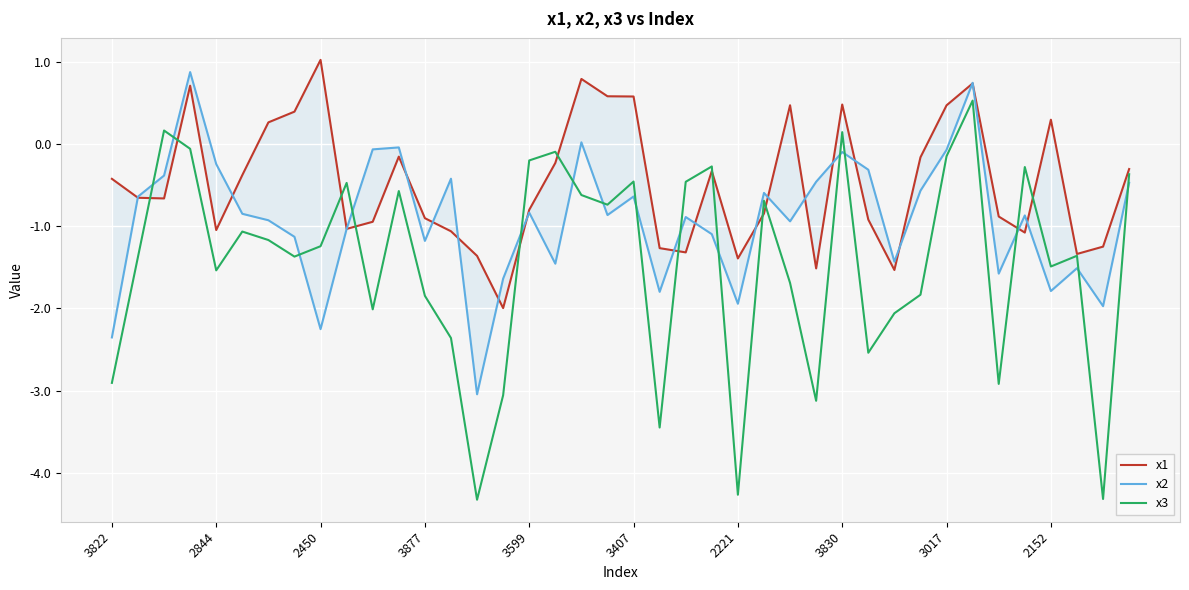

Reading right to left, extract all data points from this chart.

x1: -0.3	-1.2	-1.3	0.3	-1.1	-0.9	0.7	0.5	-0.2	-1.5	-0.9	0.5	-1.5	0.5	-0.8	-1.4	-0.3	-1.3	-1.3	0.6	0.6	0.8	-0.2	-0.8	-2.0	-1.4	-1.1	-0.9	-0.2	-0.9	-1.0	1.0	0.4	0.3	-0.4	-1.0	0.7	-0.7	-0.7	-0.4
x2: -0.5	-2.0	-1.5	-1.8	-0.9	-1.6	0.7	-0.1	-0.6	-1.4	-0.3	-0.1	-0.5	-0.9	-0.6	-1.9	-1.1	-0.9	-1.8	-0.6	-0.9	0.0	-1.5	-0.8	-1.6	-3.0	-0.4	-1.2	-0.0	-0.1	-1.0	-2.3	-1.1	-0.9	-0.8	-0.2	0.9	-0.4	-0.6	-2.4
x3: -0.4	-4.3	-1.4	-1.5	-0.3	-2.9	0.5	-0.1	-1.8	-2.1	-2.5	0.1	-3.1	-1.7	-0.7	-4.3	-0.3	-0.5	-3.4	-0.5	-0.7	-0.6	-0.1	-0.2	-3.1	-4.3	-2.4	-1.8	-0.6	-2.0	-0.5	-1.2	-1.4	-1.2	-1.1	-1.5	-0.1	0.2	-1.4	-2.9